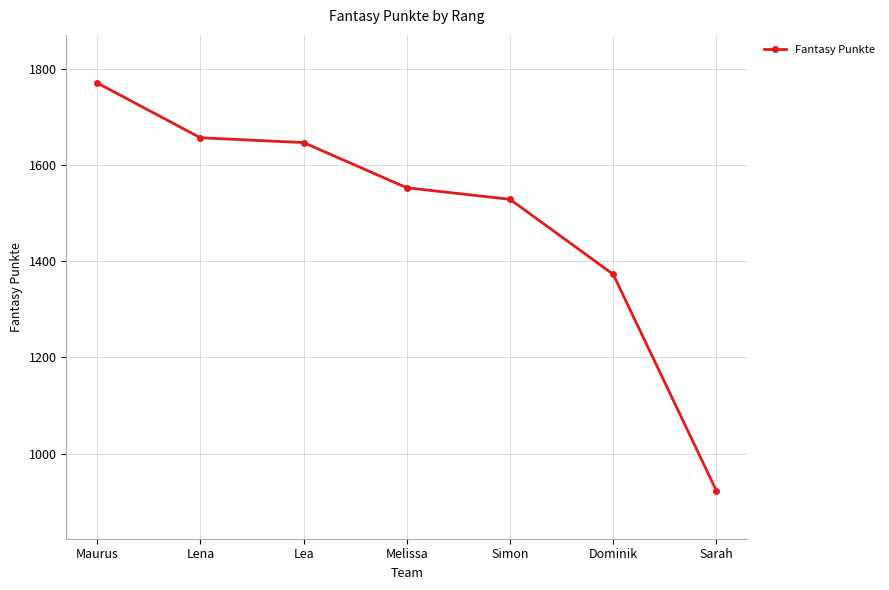

What is the value of the 1st point from the left?

1771